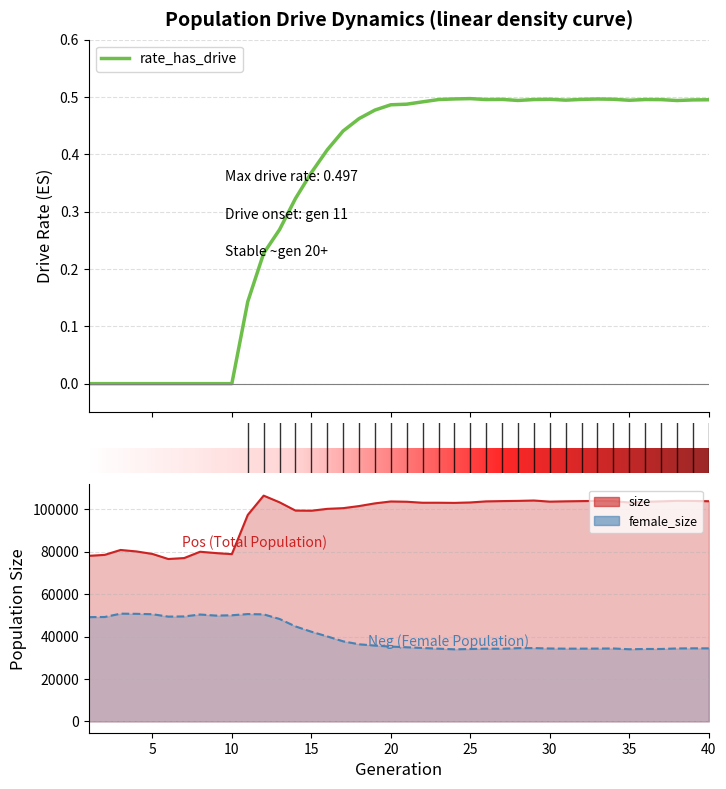

The value at 17 is 0.4. True or false?

True